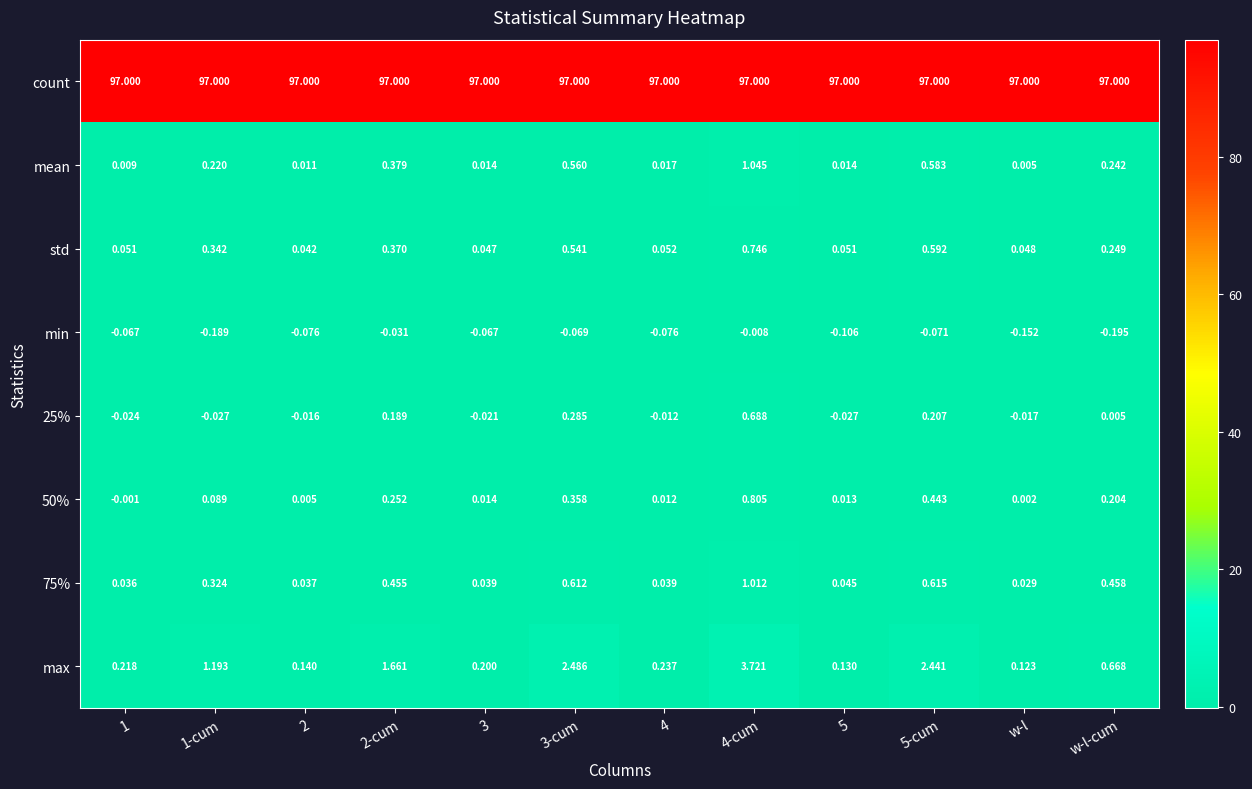

Rank the series at 5 from lowest to highest value.

min, 25%, 50%, mean, 75%, std, max, count